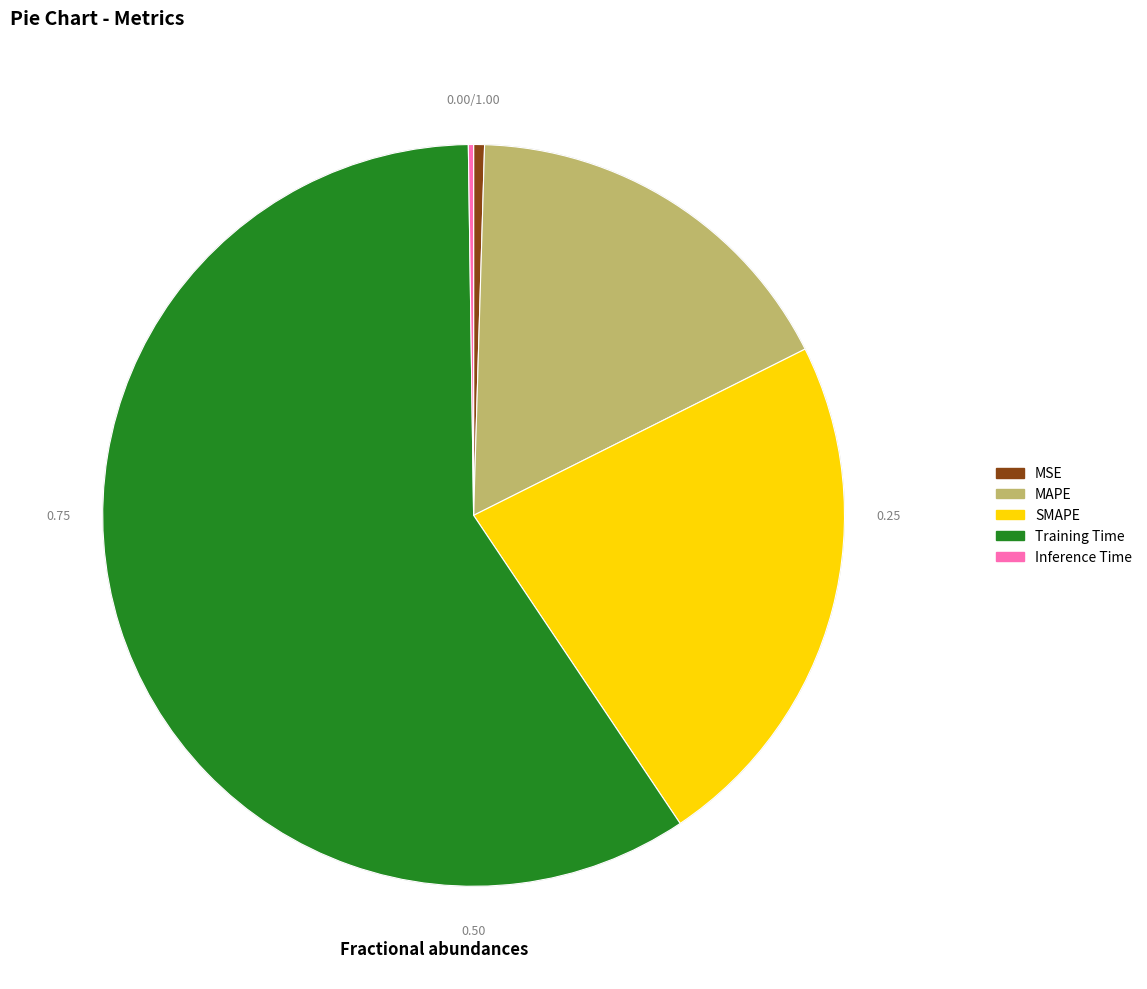

The SMAPE slice represents 35% of the pie. True or false?

False